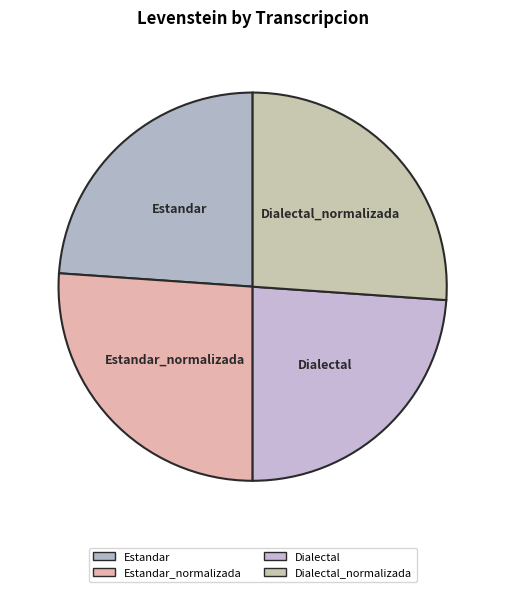

Count the number of slices in the pie.

4